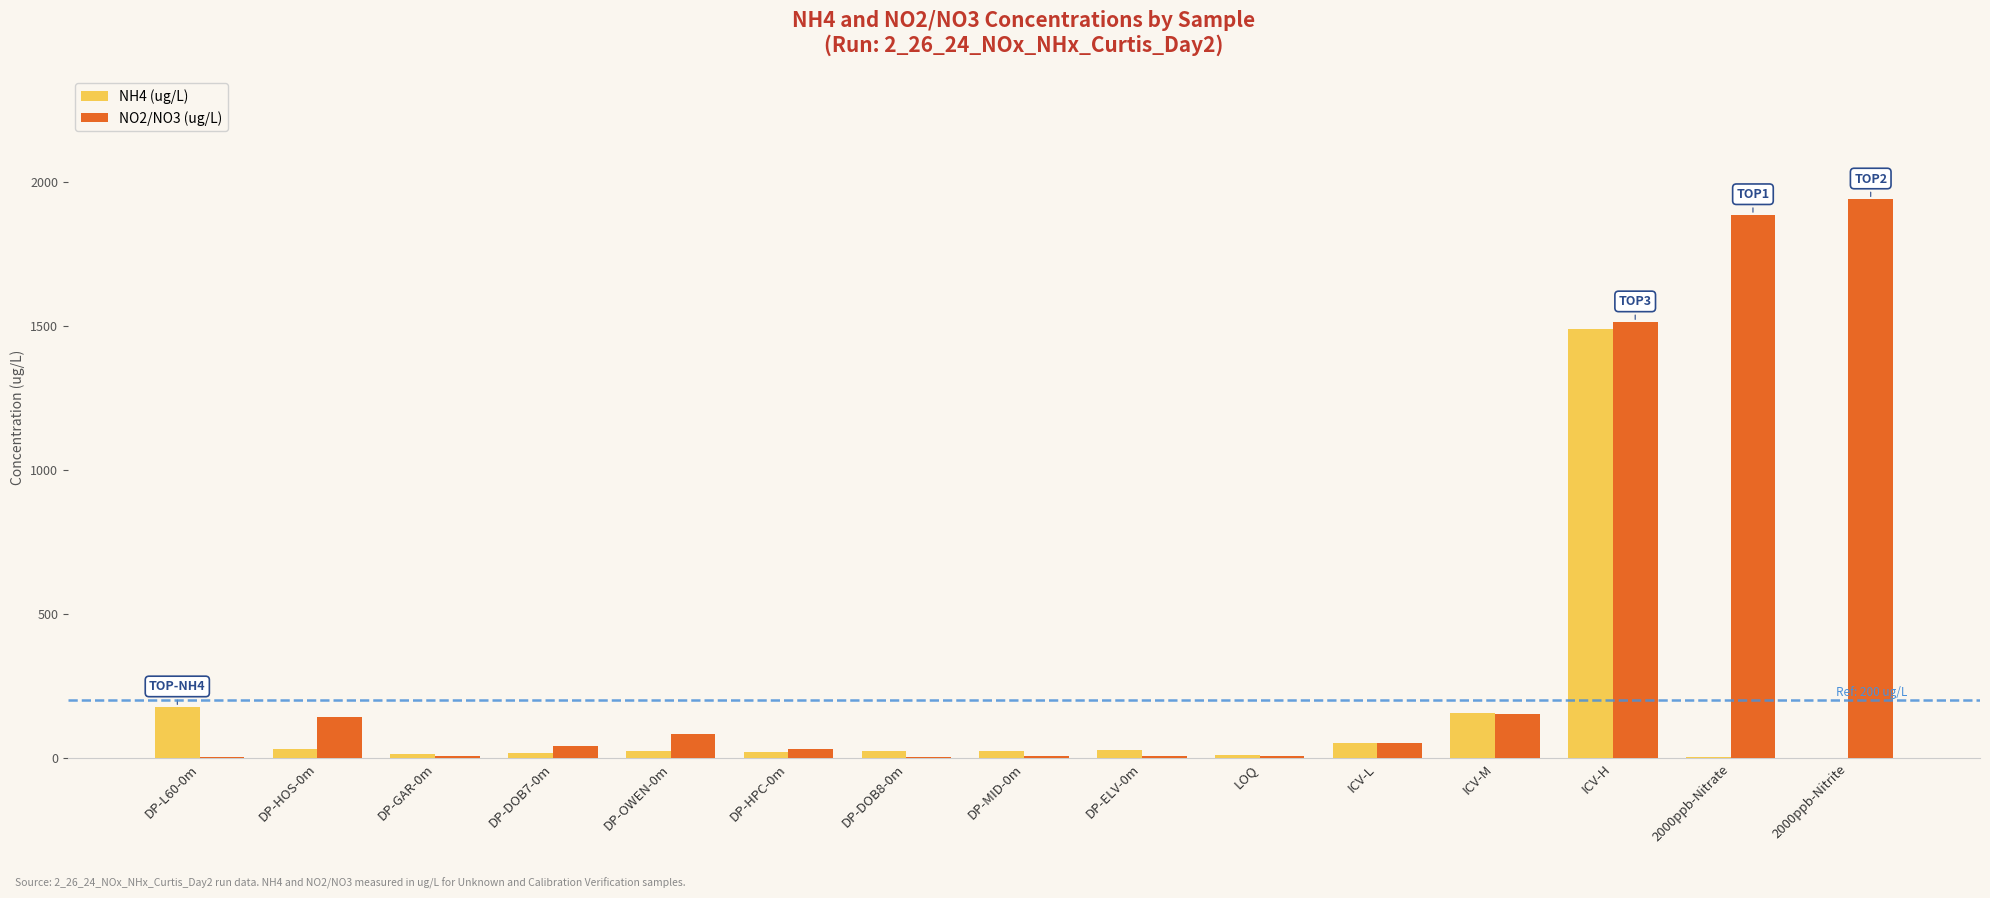

What is the maximum value shown in the chart?

1939.2